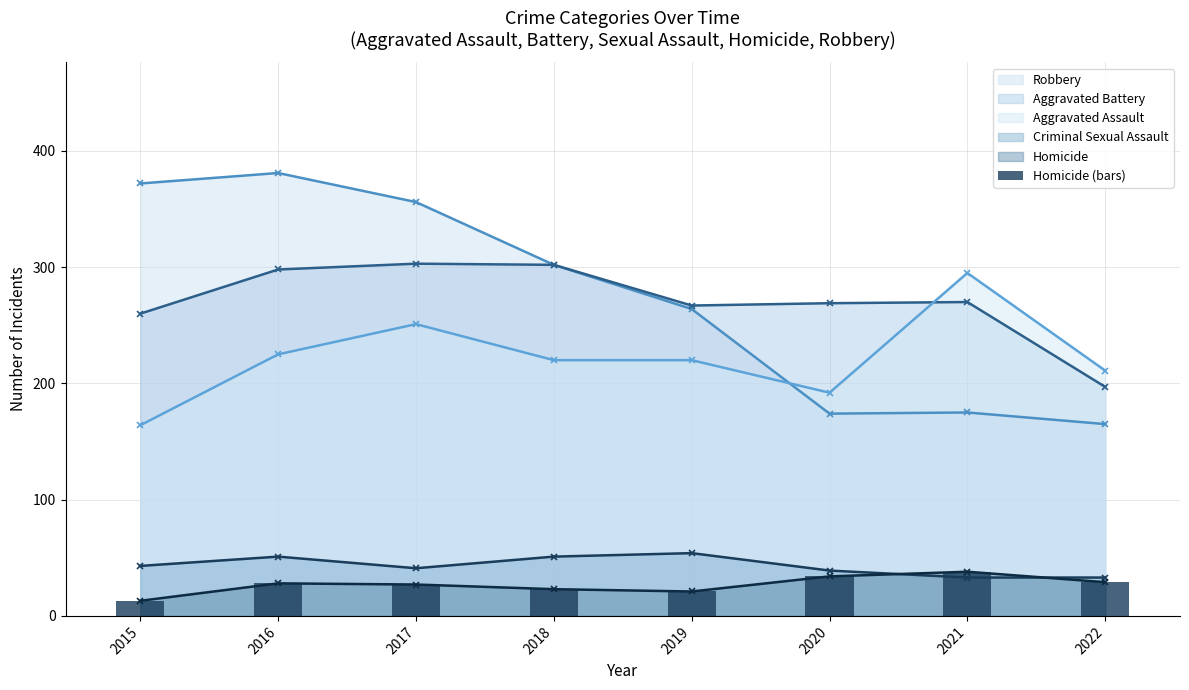

Does the chart contain stacked bars?

No